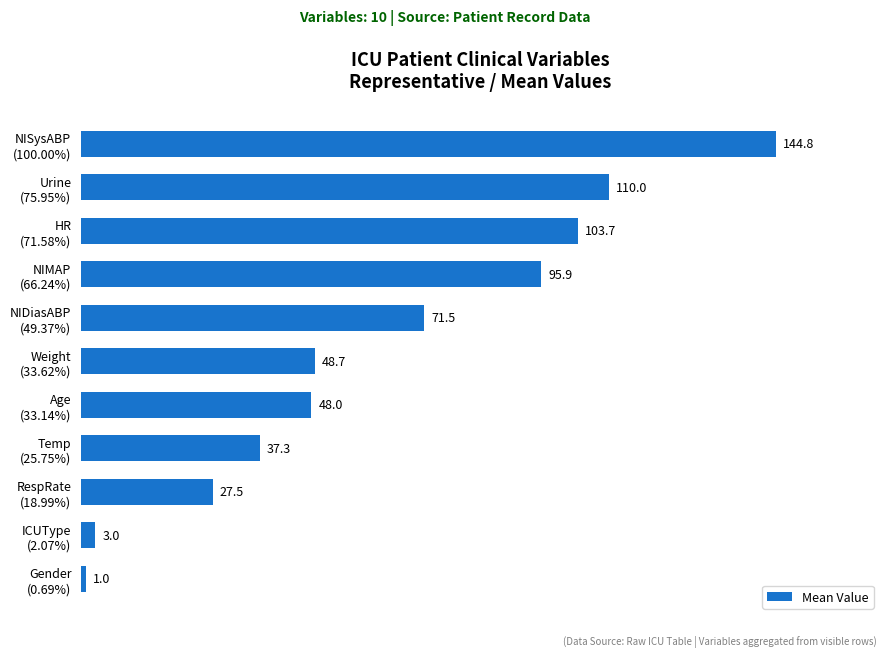

What is the difference between the maximum and minimum values?

143.8